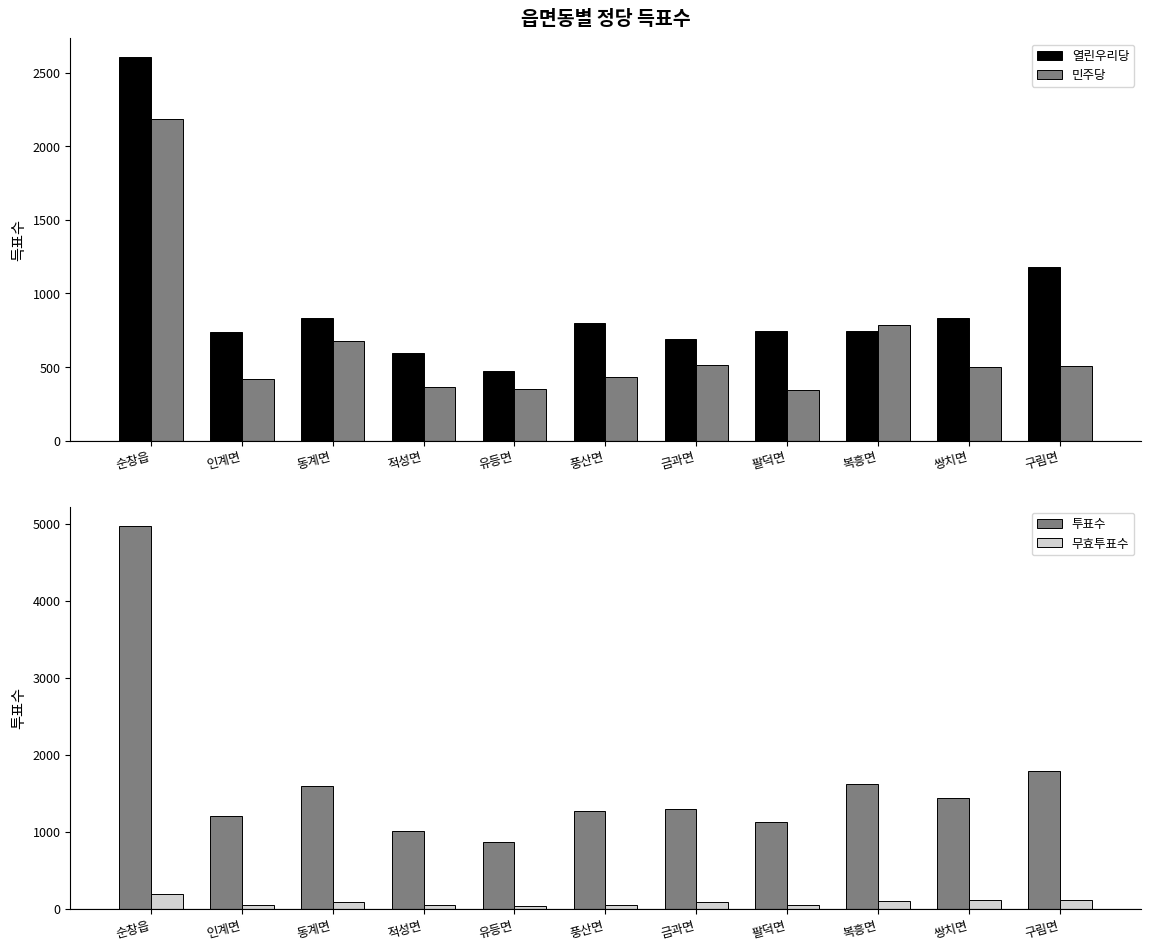

What is the spread (max minus min) of values at 복흥면?

1529